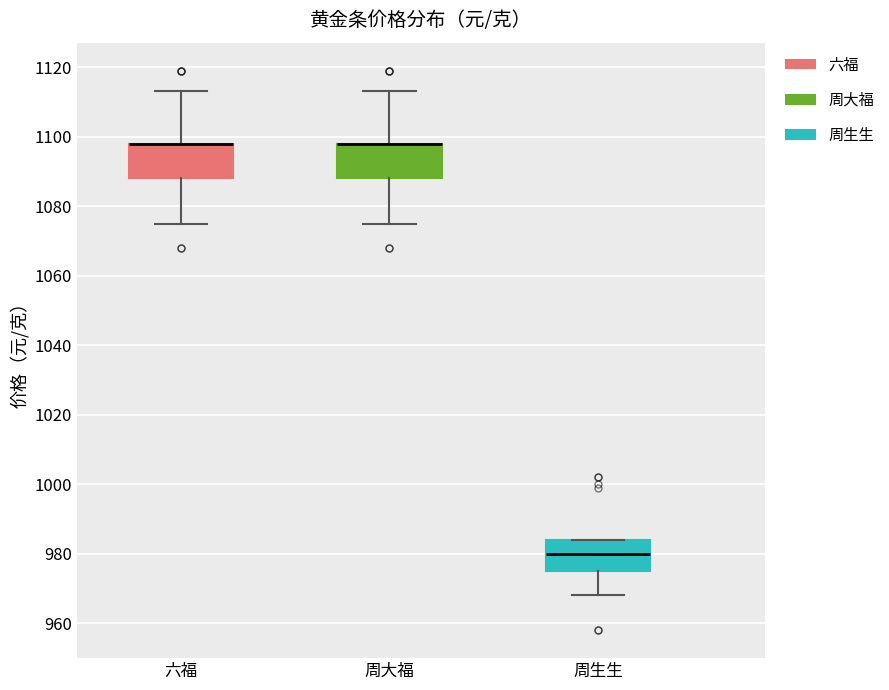

Reading left to right, read every box against the y-axis: the position of its median line, the range the box covers, and the ends of its whiskers. The values are not printed on the chart, so give them approximately, as read against the axis.

六福: median 1098 (drawn on the box's upper edge), box 1088 to 1098, whiskers 1076 to 1114
周大福: median 1098 (drawn on the box's upper edge), box 1088 to 1098, whiskers 1076 to 1114
周生生: median 980, box 976 to 984, whiskers 968 to 984